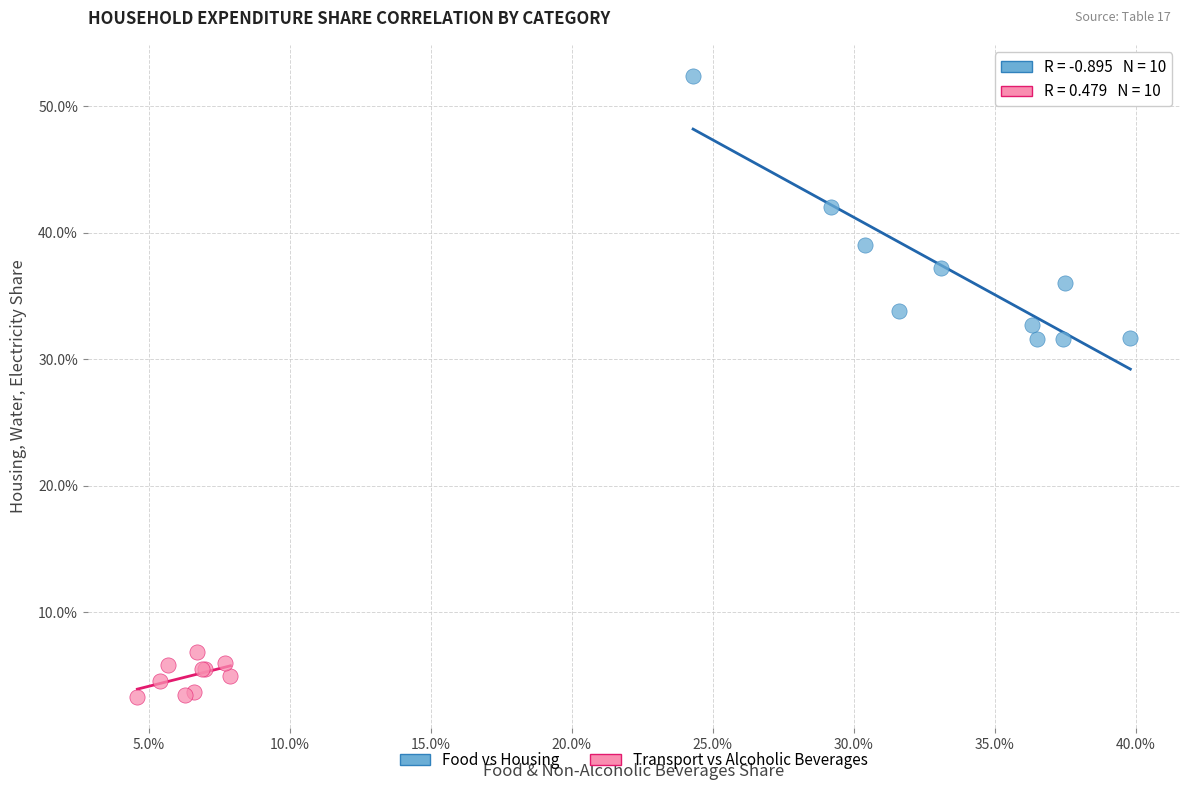

What are all the series names shown in the legend?

Food vs Housing, Transport vs Alcoholic Beverages